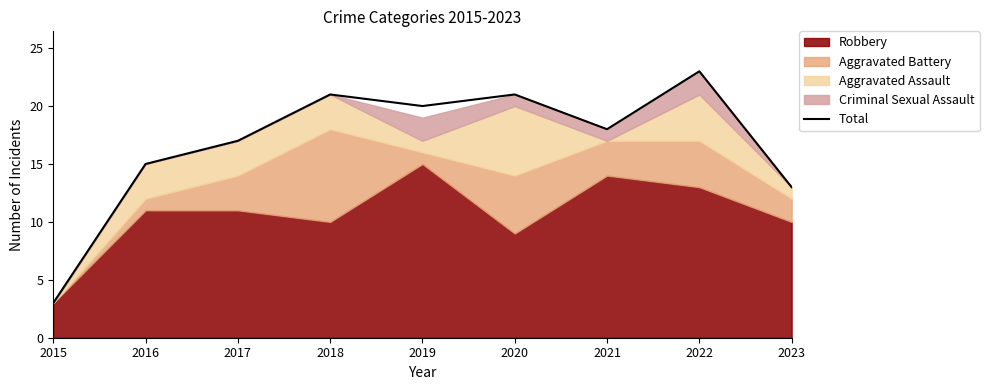

The value at 2018 is 21. True or false?

True